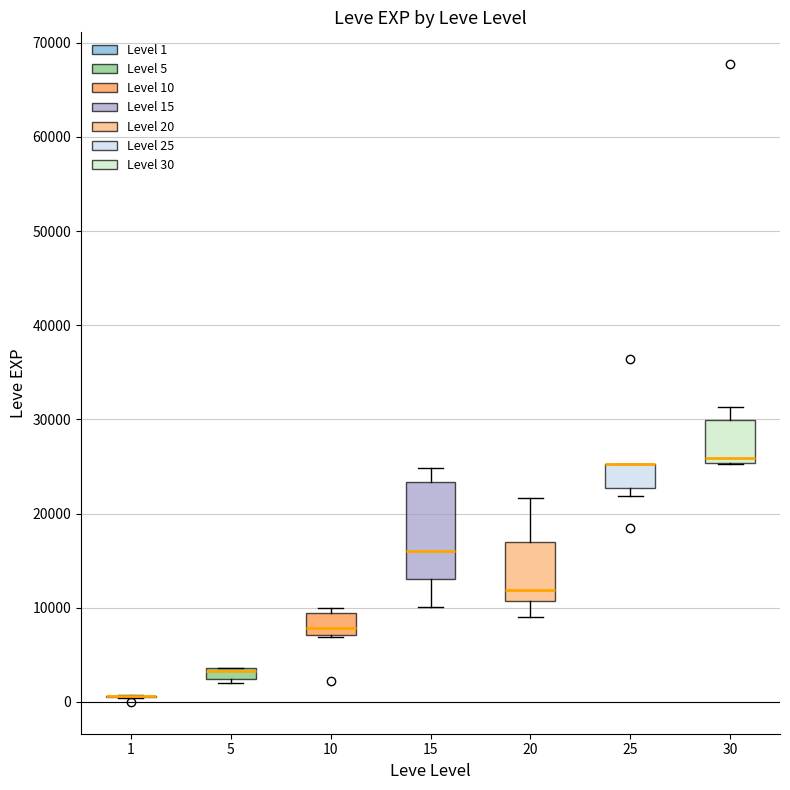

Comparing the boxes themselves (not the whiskers), which one is the tallest?

15